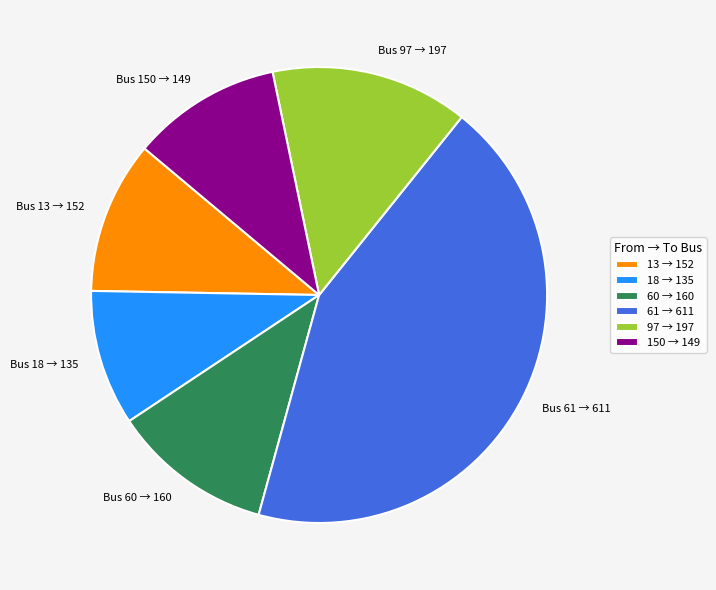

What is the largest slice in the pie chart?

61